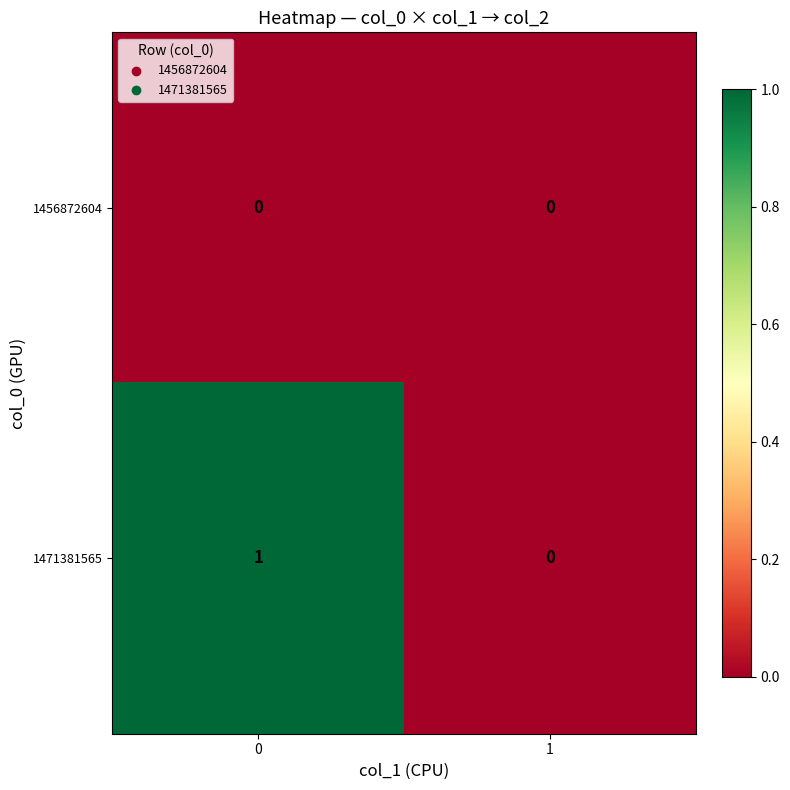

Rank the series at 0 from highest to lowest value.

1471381565, 1456872604